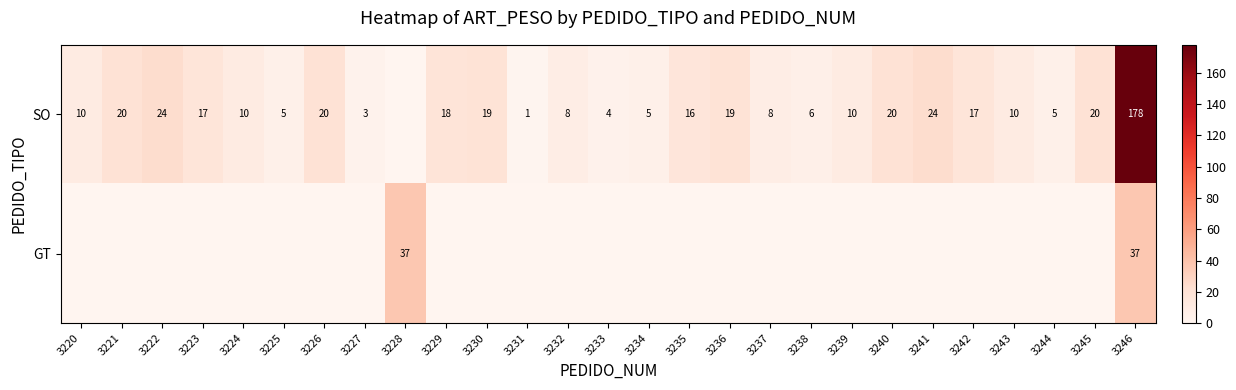

The value of SO at 3224 is 10. True or false?

True